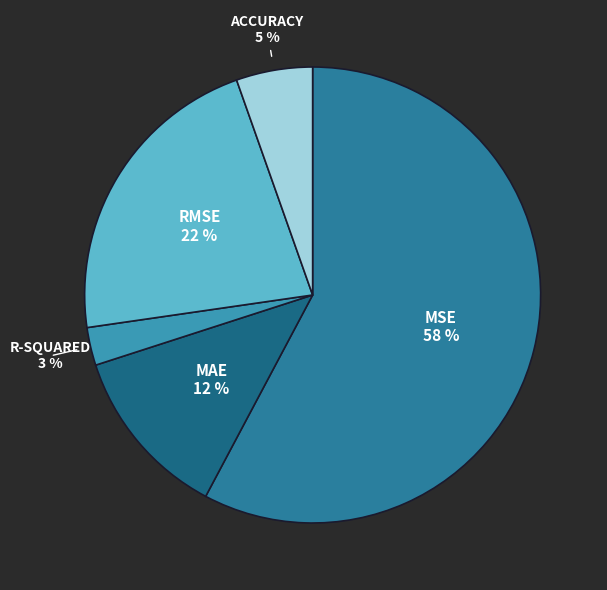

How many slices are in this pie chart?

5